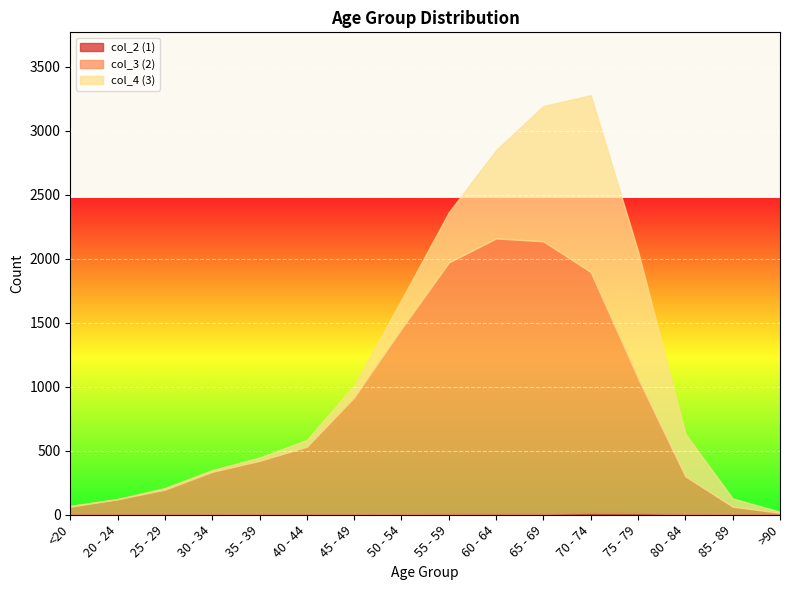

What is the difference between the highest and lowest values at 30 - 34?

331